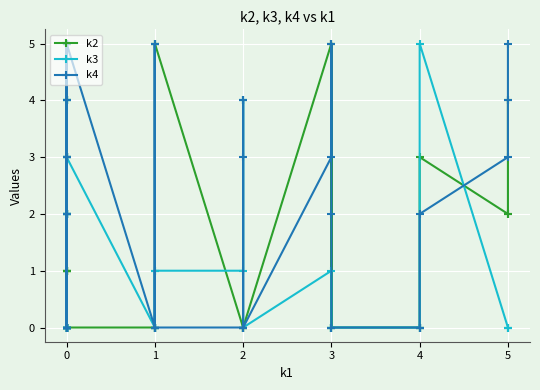

What is the sum of all k3 values?

41